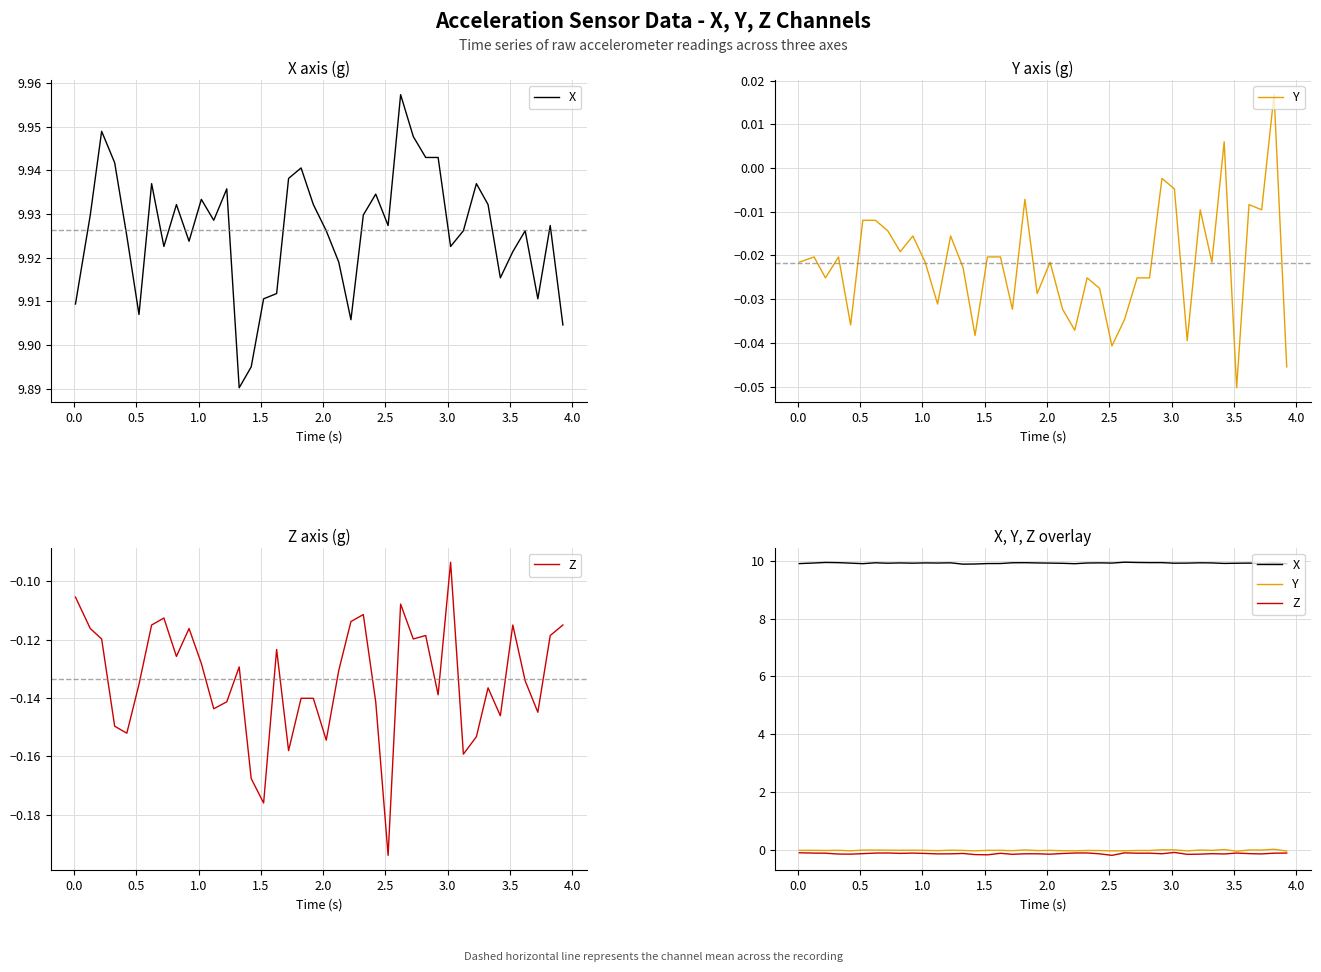

Reading left to right, transcribe all the data shown in this chart.

X: 9.9	9.9	9.9	9.9	9.9	9.9	9.9	9.9	9.9	9.9	9.9	9.9	9.9	9.9	9.9	9.9	9.9	9.9	9.9	9.9	9.9	9.9	9.9	9.9	9.9	9.9	10.0	9.9	9.9	9.9	9.9	9.9	9.9	9.9	9.9	9.9	9.9	9.9	9.9	9.9
Y: -0.0	-0.0	-0.0	-0.0	-0.0	-0.0	-0.0	-0.0	-0.0	-0.0	-0.0	-0.0	-0.0	-0.0	-0.0	-0.0	-0.0	-0.0	-0.0	-0.0	-0.0	-0.0	-0.0	-0.0	-0.0	-0.0	-0.0	-0.0	-0.0	-0.0	-0.0	-0.0	-0.0	-0.0	0.0	-0.1	-0.0	-0.0	0.0	-0.0
Z: -0.1	-0.1	-0.1	-0.1	-0.2	-0.1	-0.1	-0.1	-0.1	-0.1	-0.1	-0.1	-0.1	-0.1	-0.2	-0.2	-0.1	-0.2	-0.1	-0.1	-0.2	-0.1	-0.1	-0.1	-0.1	-0.2	-0.1	-0.1	-0.1	-0.1	-0.1	-0.2	-0.2	-0.1	-0.1	-0.1	-0.1	-0.1	-0.1	-0.1